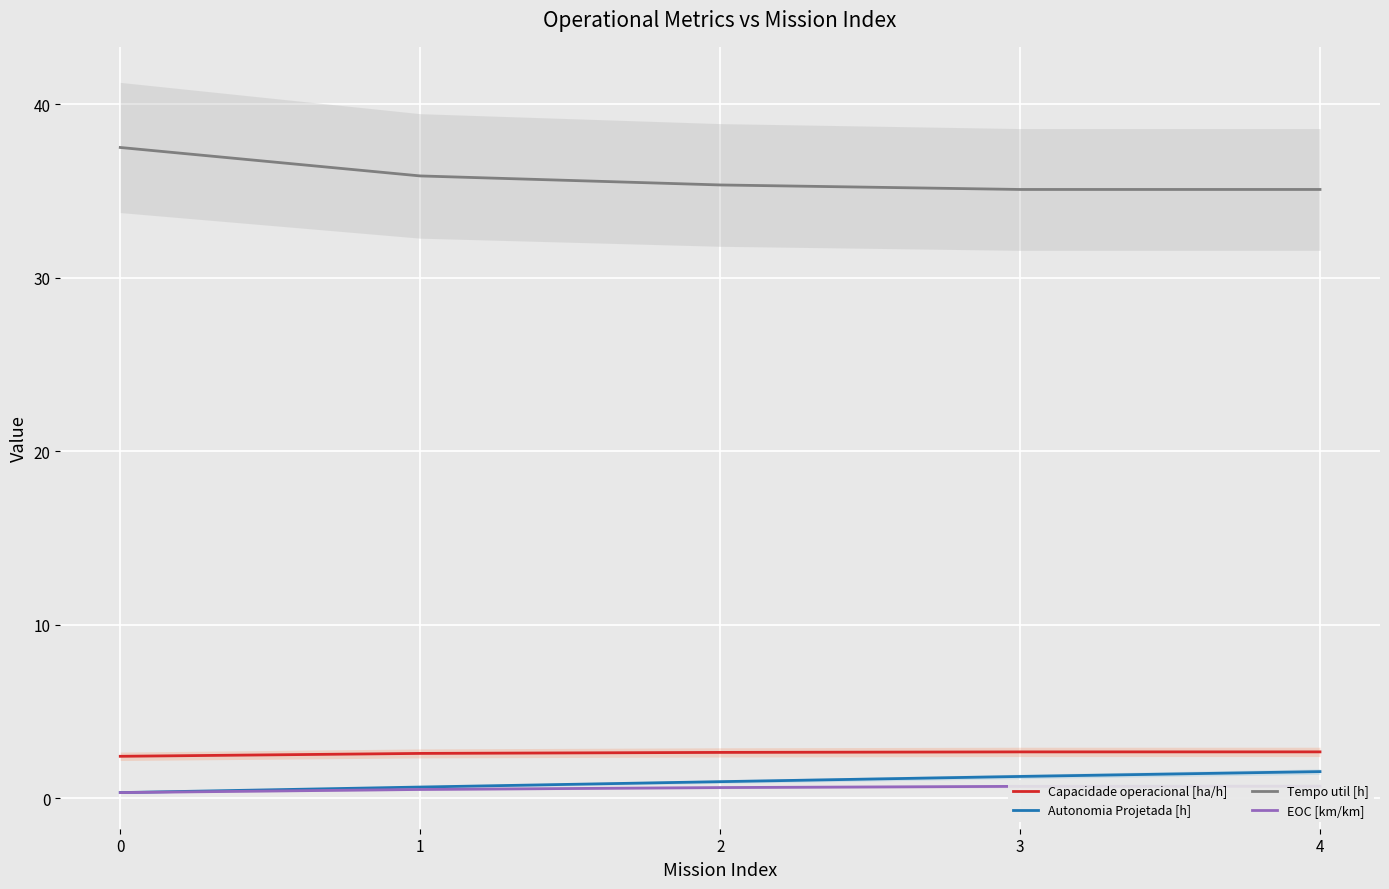

What is the minimum value shown in the chart?

0.3